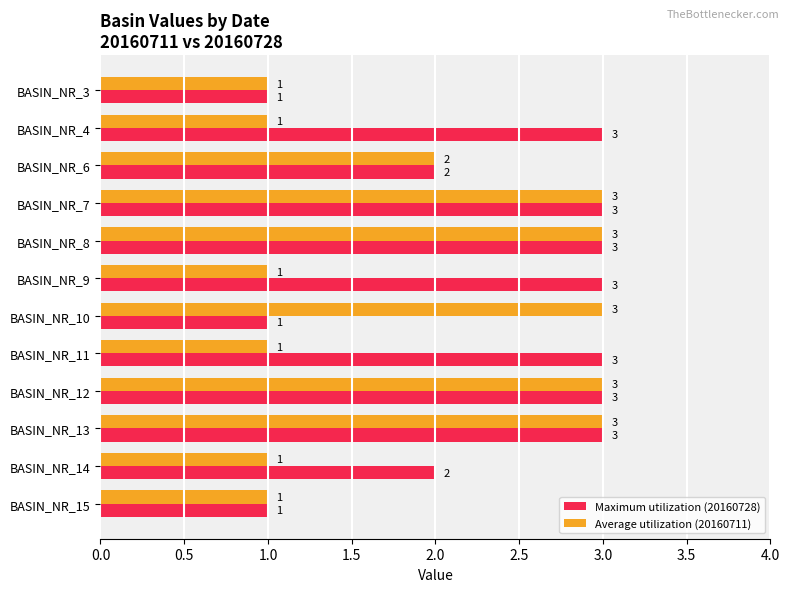

What is the maximum value for Maximum utilization (20160728)?

3